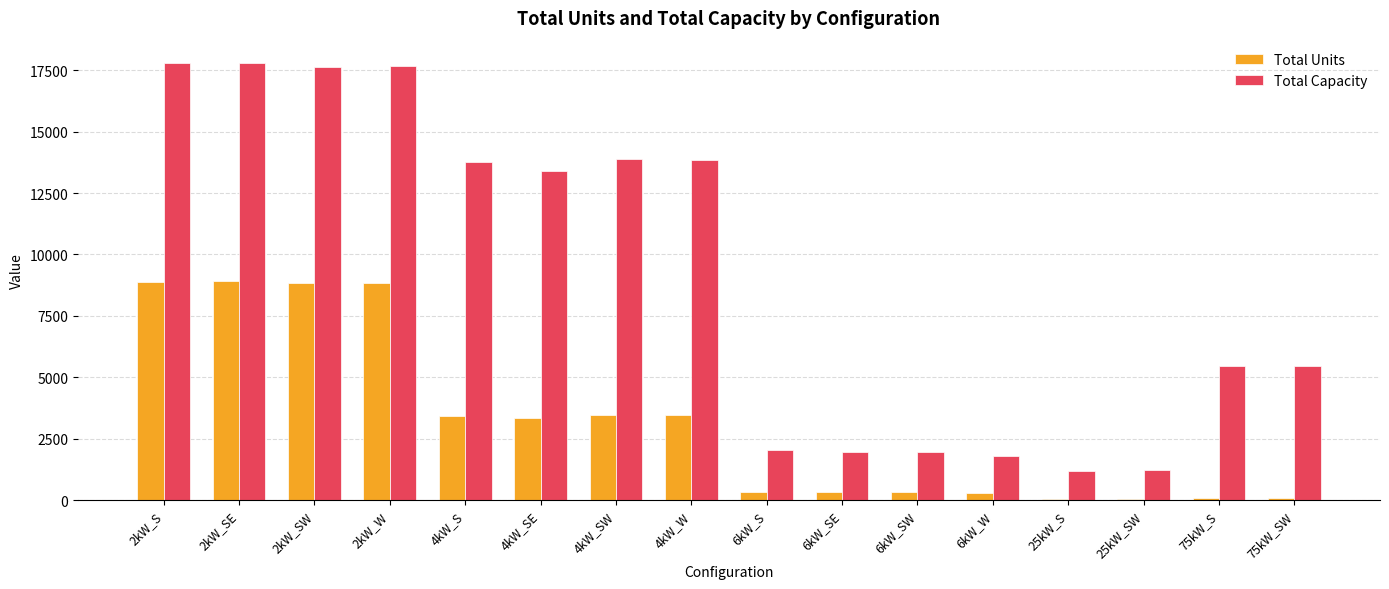

Between 4kW_W and 25kW_SW, which series saw the biggest shift?

Total Capacity